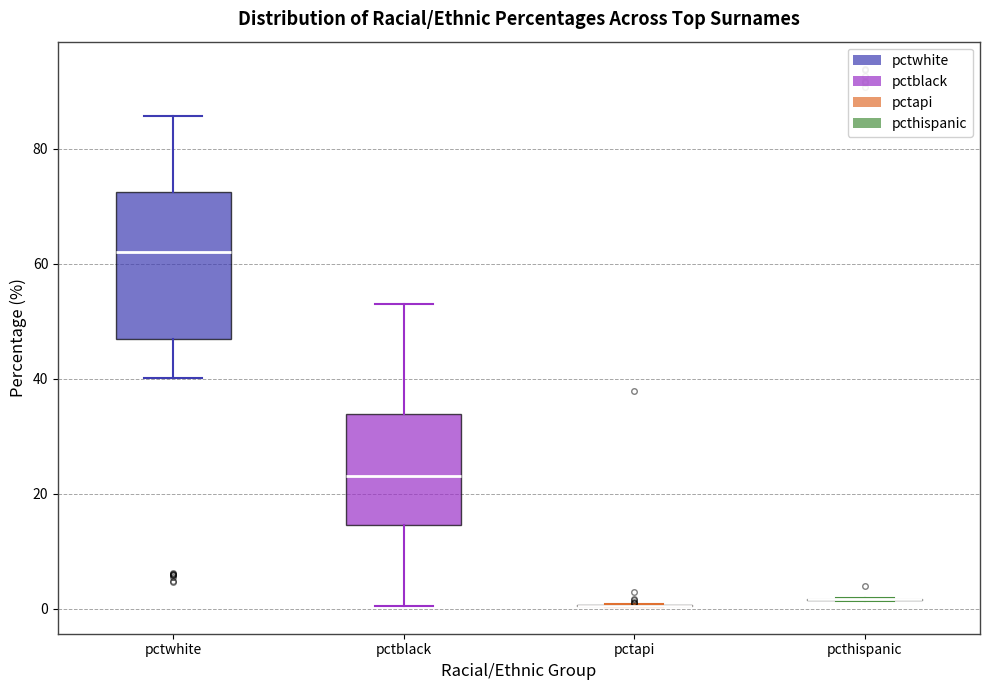

Which box is the tallest, from its lower edge to its upper edge?

pctwhite